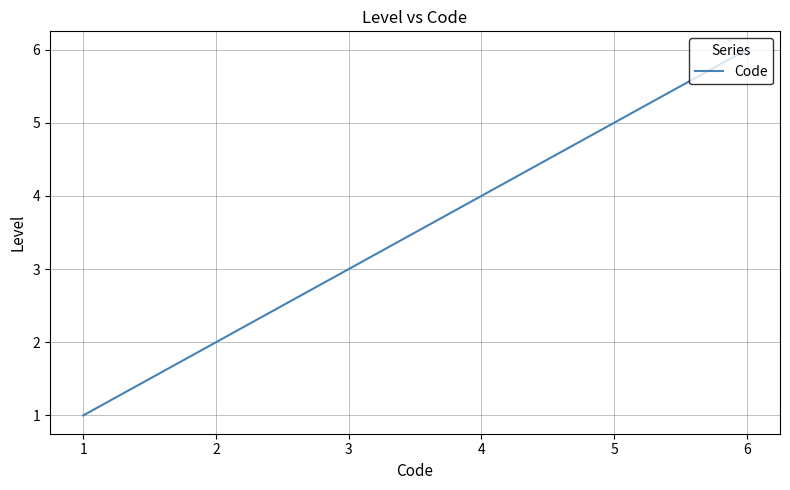

At which label is the value closest to 3?

3